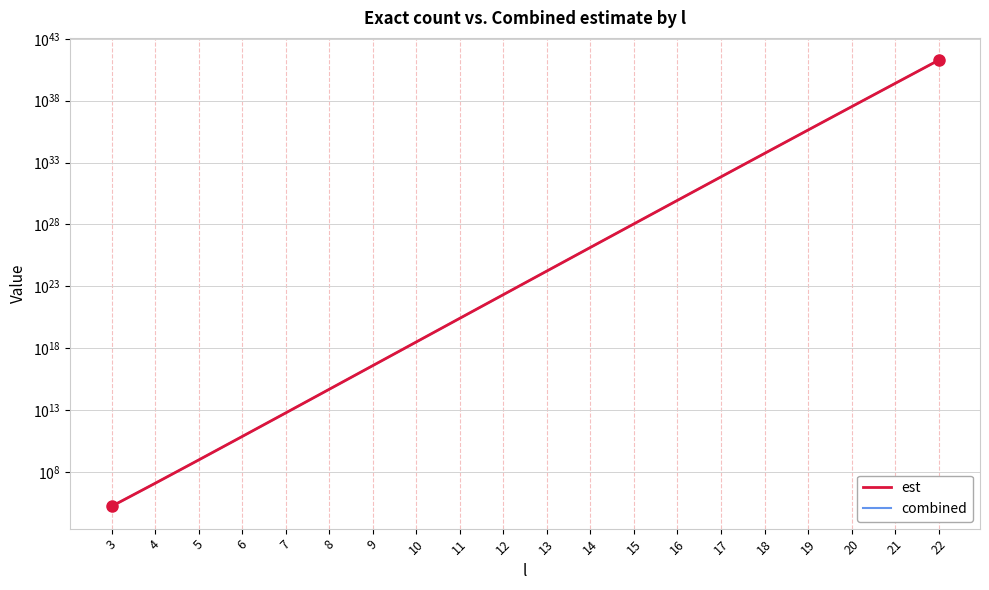

Rank the series by their maximum value, from lowest to highest.

combined, est